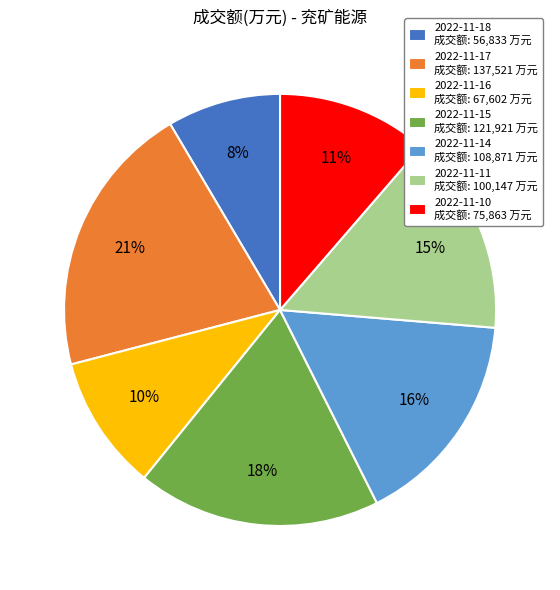

How many slices are in this pie chart?

7